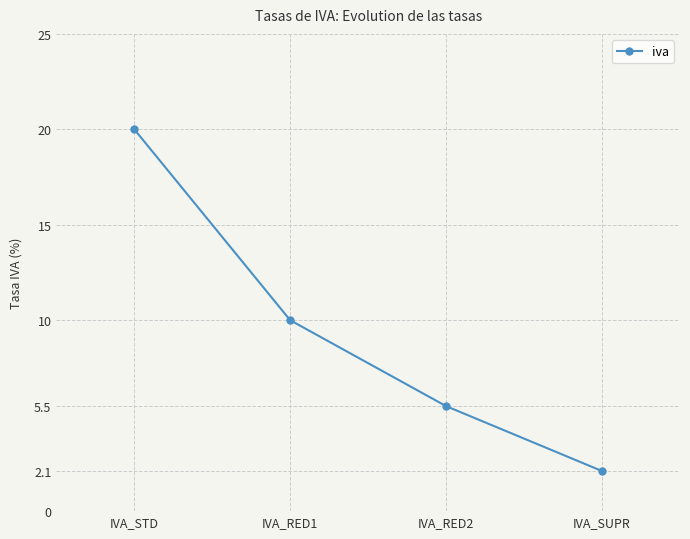

What is the difference between the maximum and minimum values?

17.9